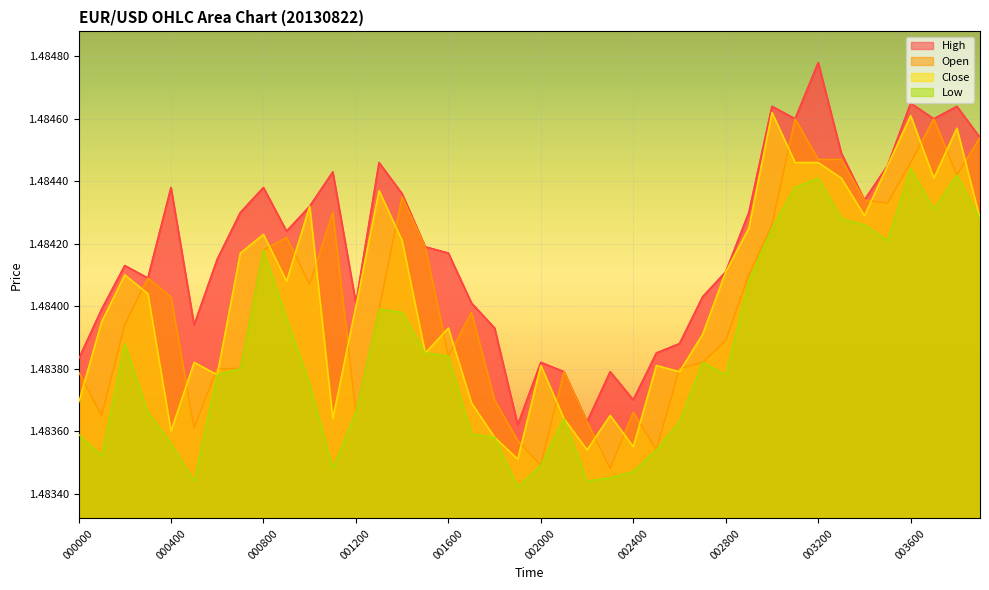

Is it true that High equals 0.7 at 001700?

False